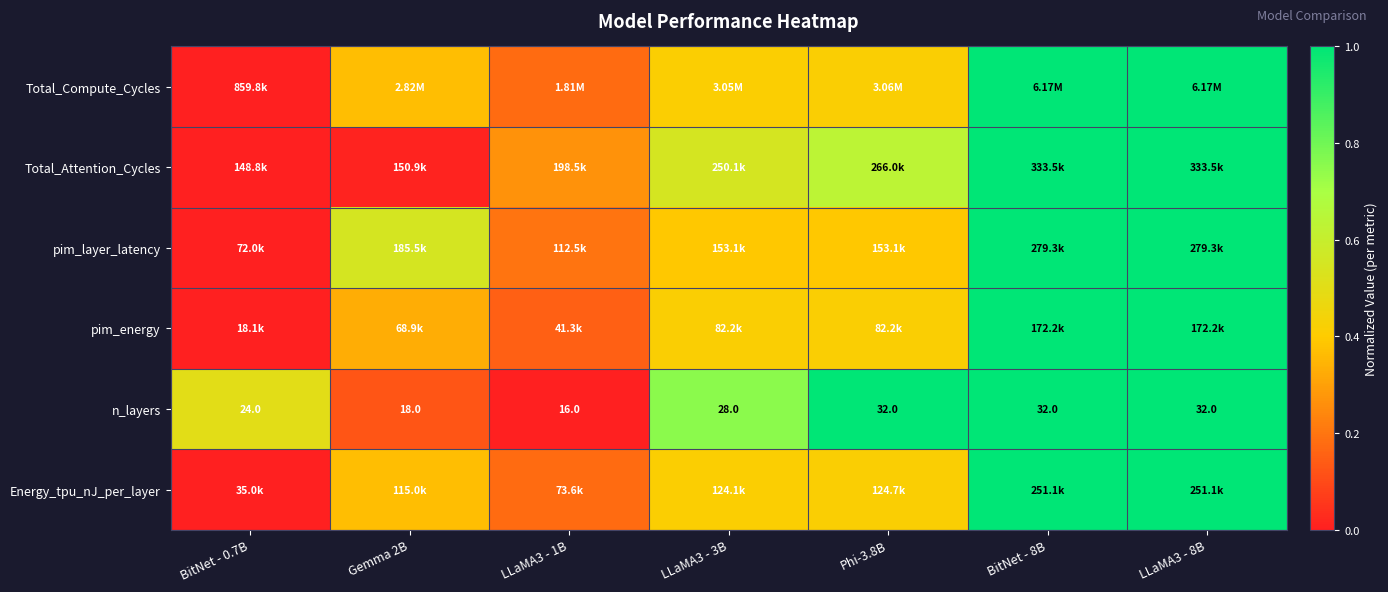

How many data points in n_layers are less than 28?

3